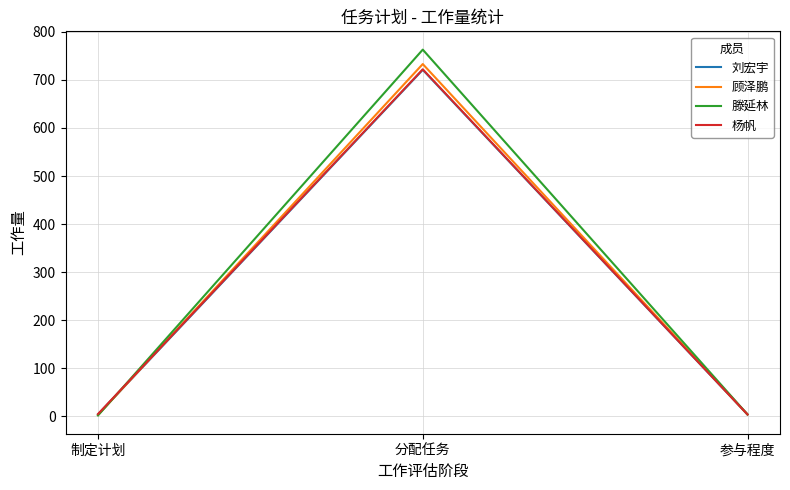

At which label does 顾泽鹏 first exceed 4?

分配任务